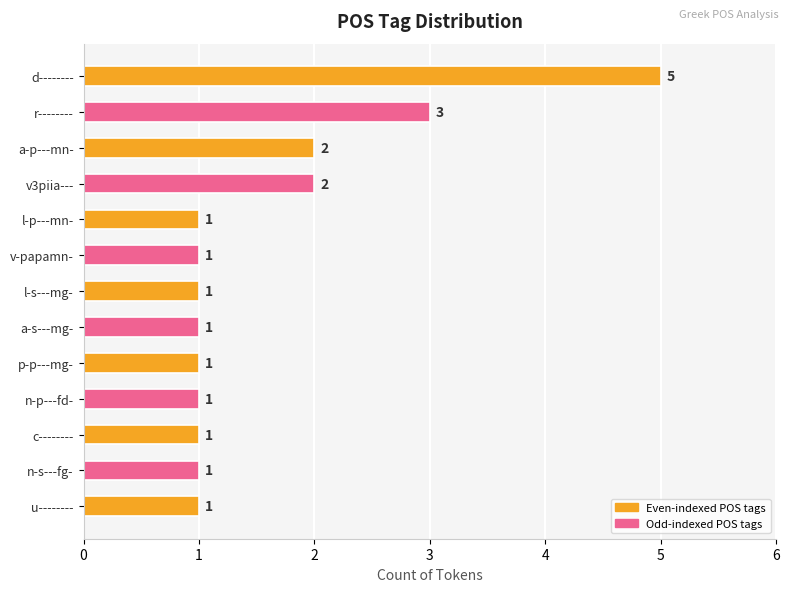

Where is the data nearest to the value 3?

r--------